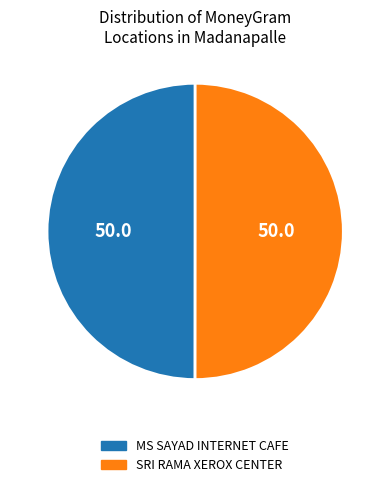

Is the sum of SRI RAMA XEROX CENTER and MS SAYAD INTERNET CAFE greater than half?

Yes